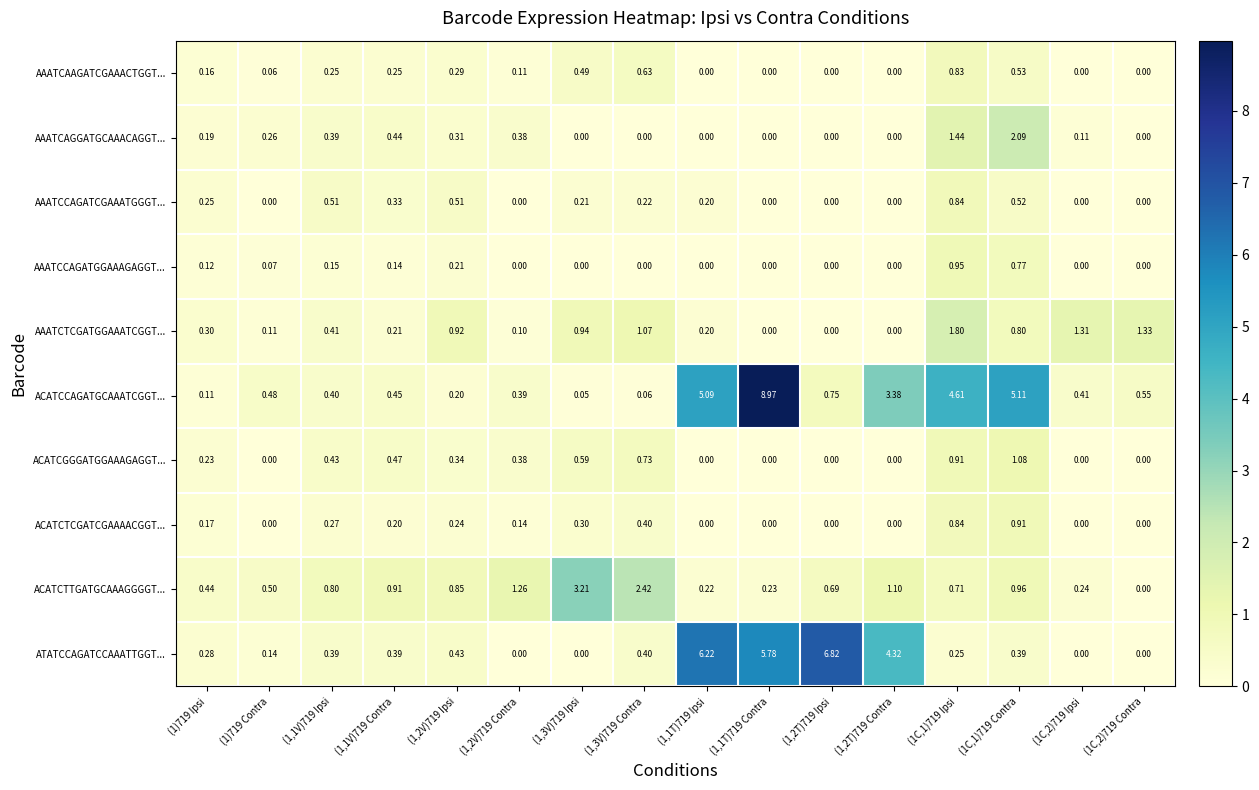

What is the difference between the highest and lowest values at (1C,1)719 Ipsi?

4.4